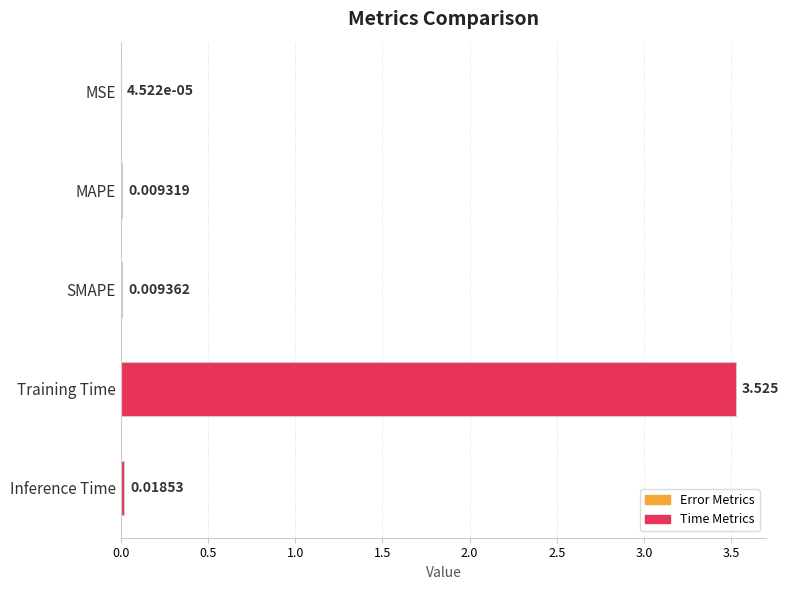

Which label corresponds to the largest value in the chart?

Training Time